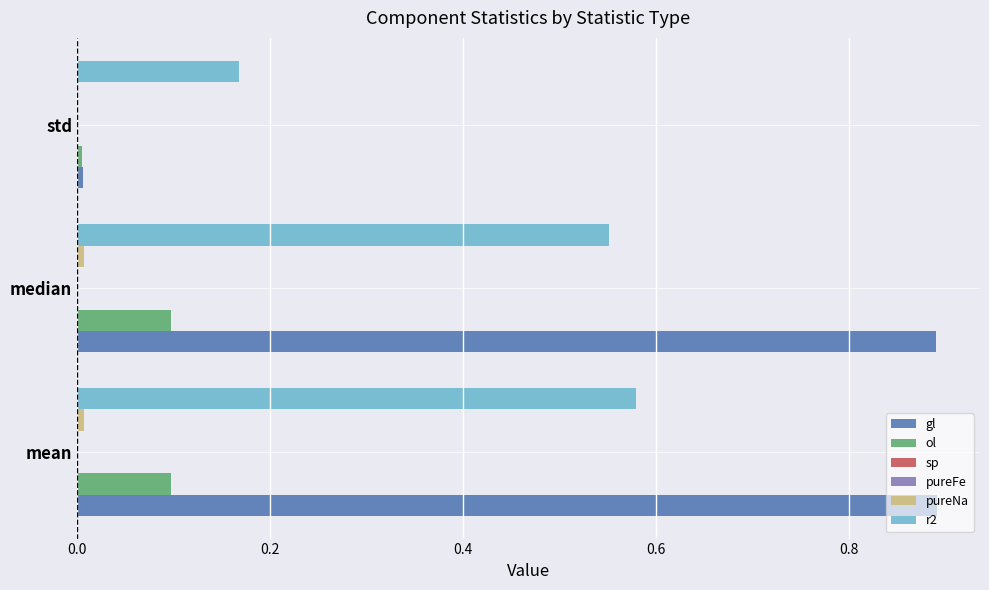

The gl series shows 1.4 at median. True or false?

False